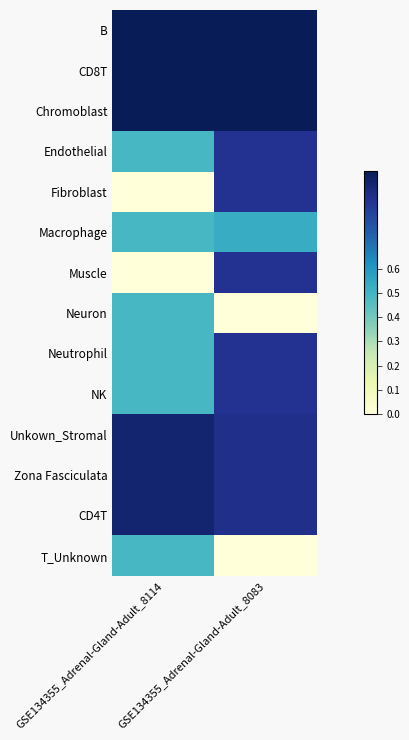

Reading right to left, list all the values displayed in this chart.

B: GSE134355_Adrenal-Gland-Adult_8083=1.0	GSE134355_Adrenal-Gland-Adult_8114=1.0
CD8T: GSE134355_Adrenal-Gland-Adult_8083=1.0	GSE134355_Adrenal-Gland-Adult_8114=1.0
Chromoblast: GSE134355_Adrenal-Gland-Adult_8083=1.0	GSE134355_Adrenal-Gland-Adult_8114=1.0
Endothelial: GSE134355_Adrenal-Gland-Adult_8083=0.9	GSE134355_Adrenal-Gland-Adult_8114=0.5
Fibroblast: GSE134355_Adrenal-Gland-Adult_8083=0.9	GSE134355_Adrenal-Gland-Adult_8114=0.0
Macrophage: GSE134355_Adrenal-Gland-Adult_8083=0.5	GSE134355_Adrenal-Gland-Adult_8114=0.5
Muscle: GSE134355_Adrenal-Gland-Adult_8083=0.9	GSE134355_Adrenal-Gland-Adult_8114=0.0
Neuron: GSE134355_Adrenal-Gland-Adult_8083=0.0	GSE134355_Adrenal-Gland-Adult_8114=0.5
Neutrophil: GSE134355_Adrenal-Gland-Adult_8083=0.9	GSE134355_Adrenal-Gland-Adult_8114=0.5
NK: GSE134355_Adrenal-Gland-Adult_8083=0.9	GSE134355_Adrenal-Gland-Adult_8114=0.5
Unkown_Stromal: GSE134355_Adrenal-Gland-Adult_8083=0.9	GSE134355_Adrenal-Gland-Adult_8114=0.9
Zona Fasciculata: GSE134355_Adrenal-Gland-Adult_8083=0.9	GSE134355_Adrenal-Gland-Adult_8114=0.9
CD4T: GSE134355_Adrenal-Gland-Adult_8083=0.9	GSE134355_Adrenal-Gland-Adult_8114=0.9
T_Unknown: GSE134355_Adrenal-Gland-Adult_8083=0.0	GSE134355_Adrenal-Gland-Adult_8114=0.5